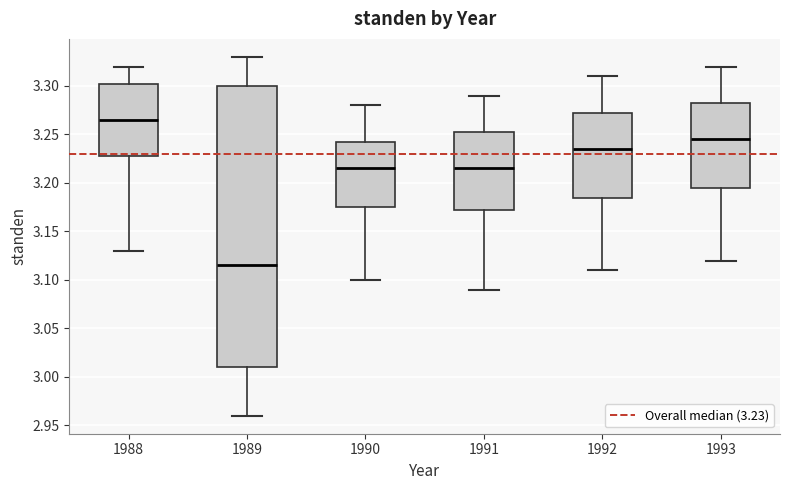

Which box is the tallest, from its lower edge to its upper edge?

1989